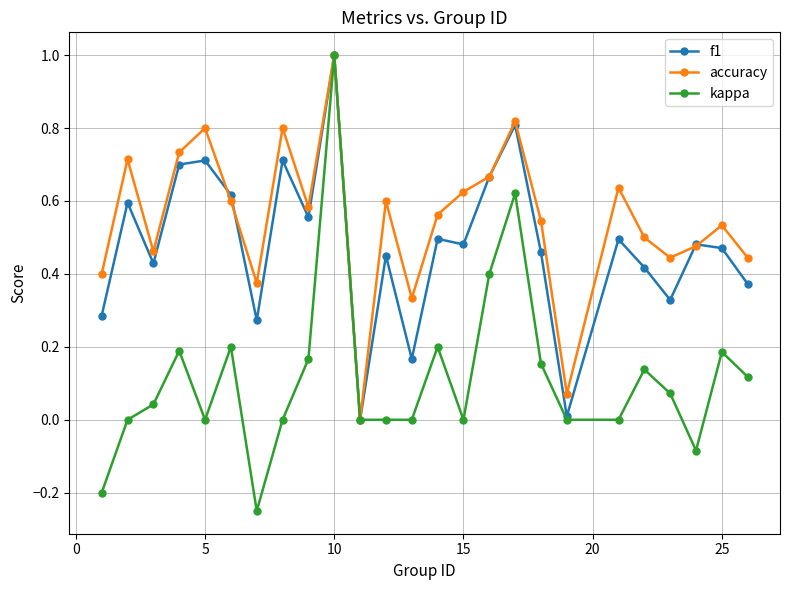

Which series has the largest range (max minus min)?

kappa